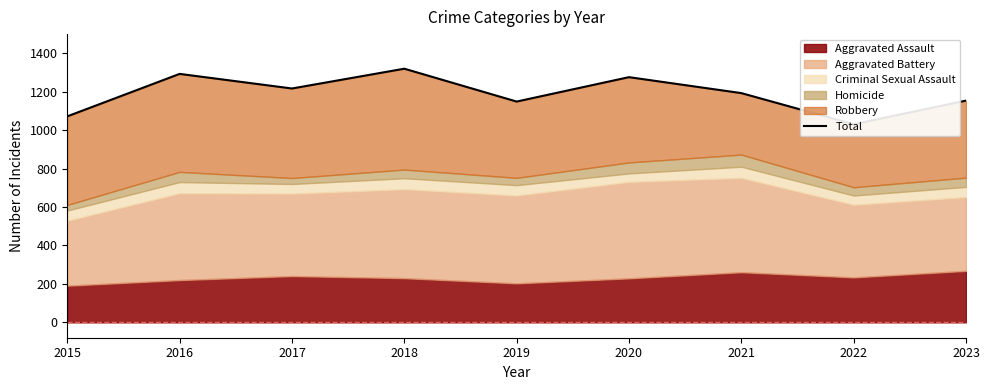

The chart shows a value of 1718 at 2020. True or false?

False